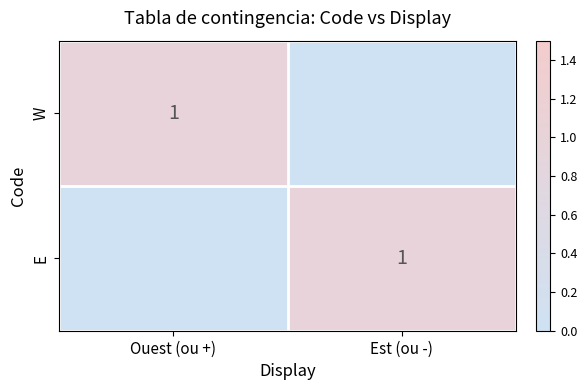

The value of W at Ouest (ou +) is 1. True or false?

True